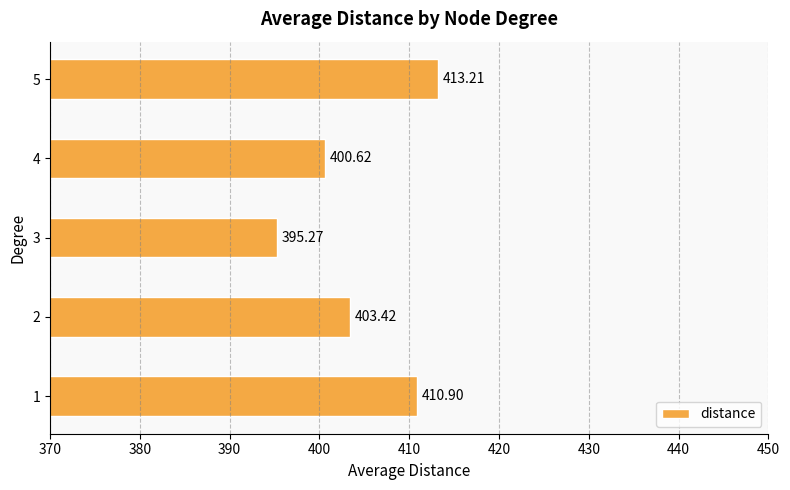

Approximately how many times larger is the value at 2 compared to 5?

1.0